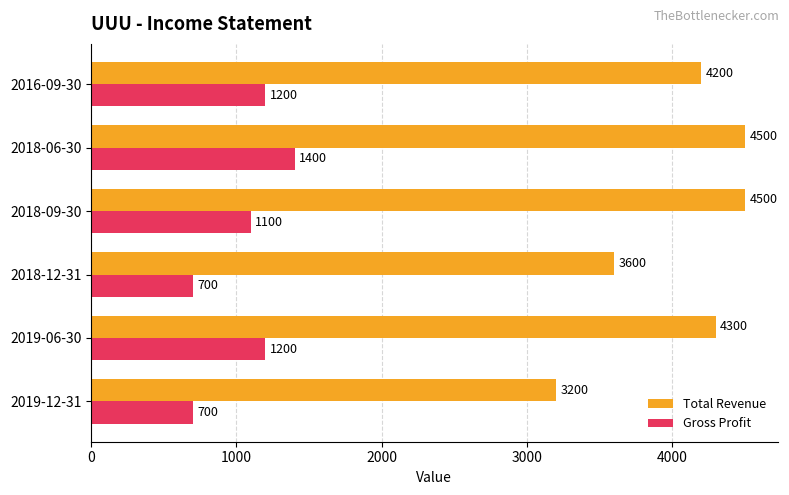

What is the smallest value displayed?

700